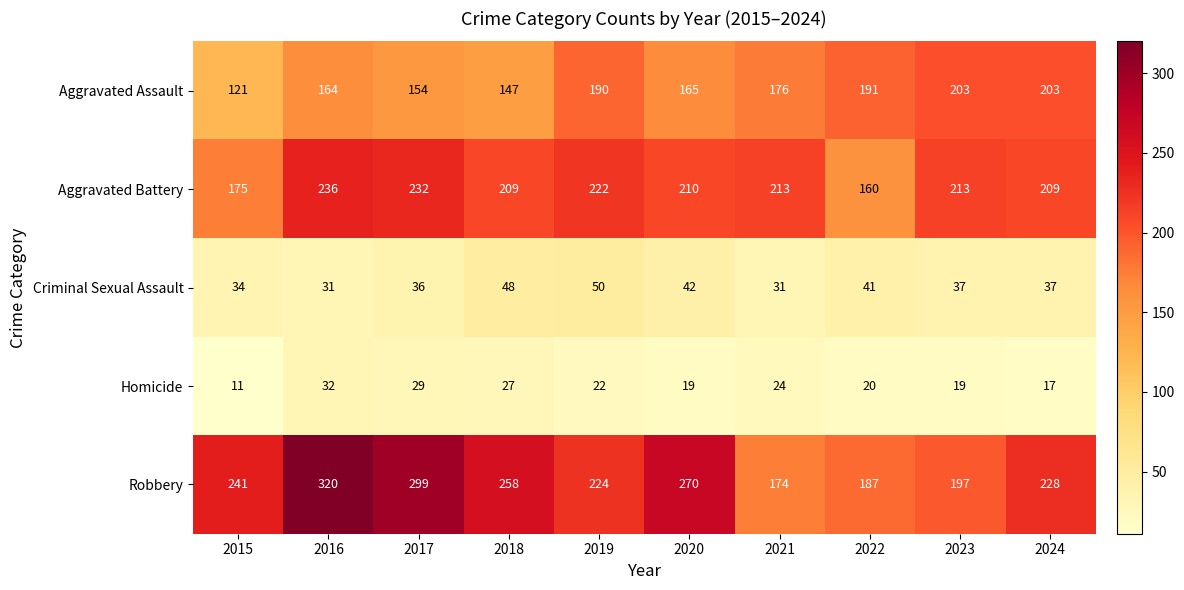

Between 2017 and 2019, which series saw the biggest shift?

Robbery